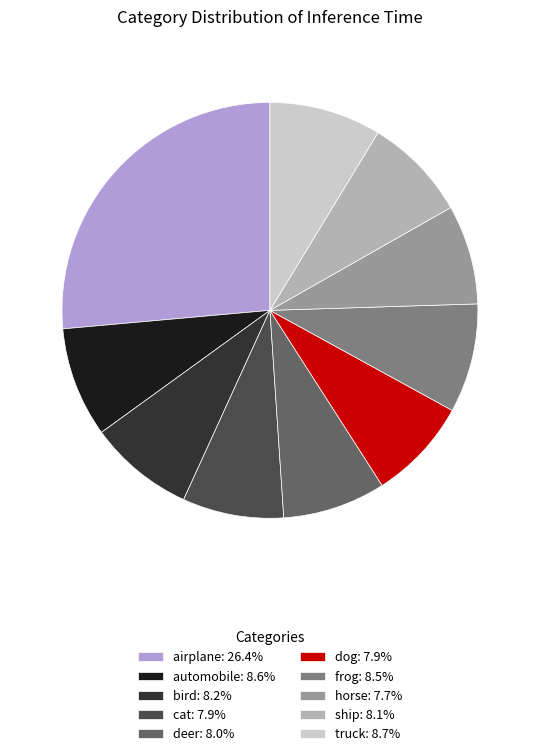

What is the ratio of the value at deer: 8.0% to the value at airplane: 26.4%?

0.3